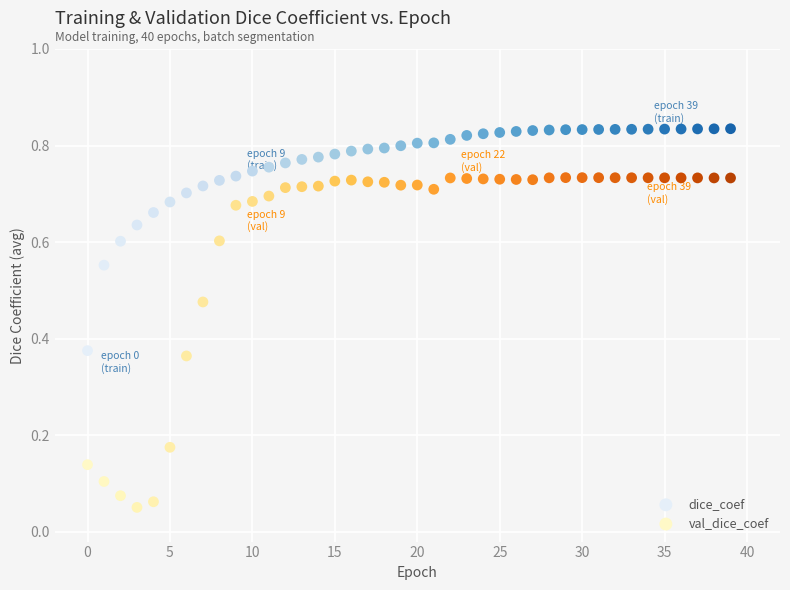

Which series reaches the minimum Y coordinate?

val_dice_coef